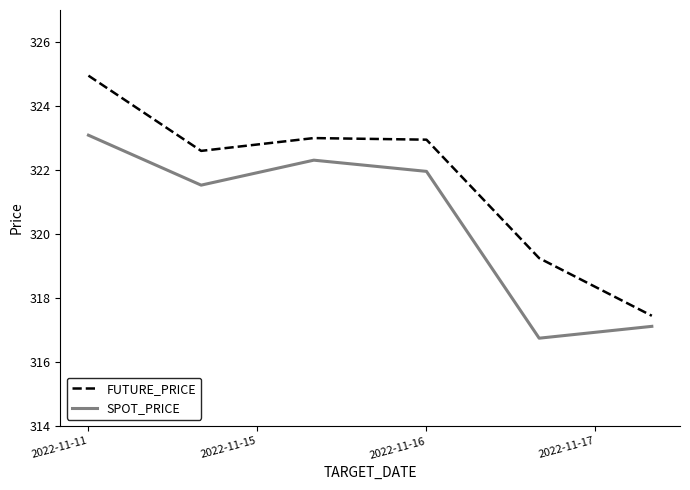

List the series in order of their peak value, highest first.

FUTURE_PRICE, SPOT_PRICE